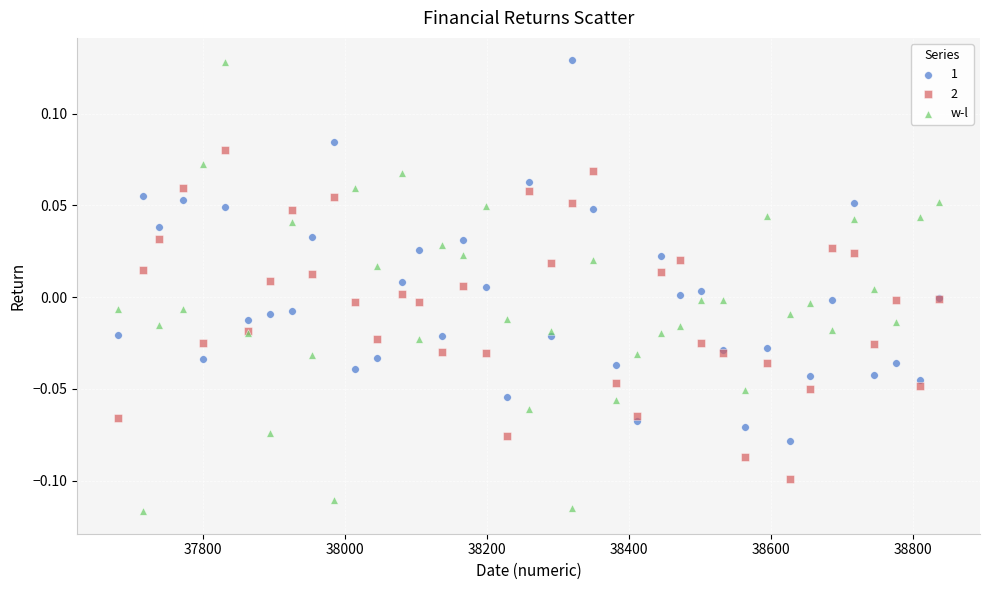

What is the X range (max minus min) for the scatter plot?

1155.0